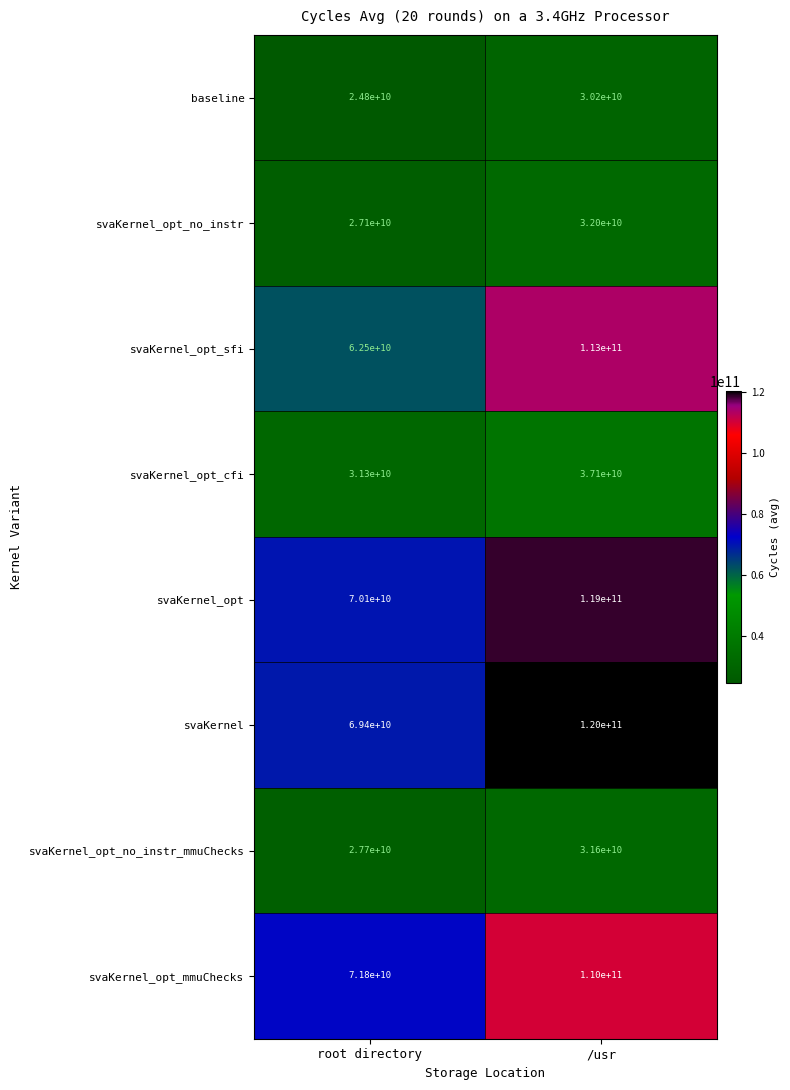

Count the number of categories in the chart.

2